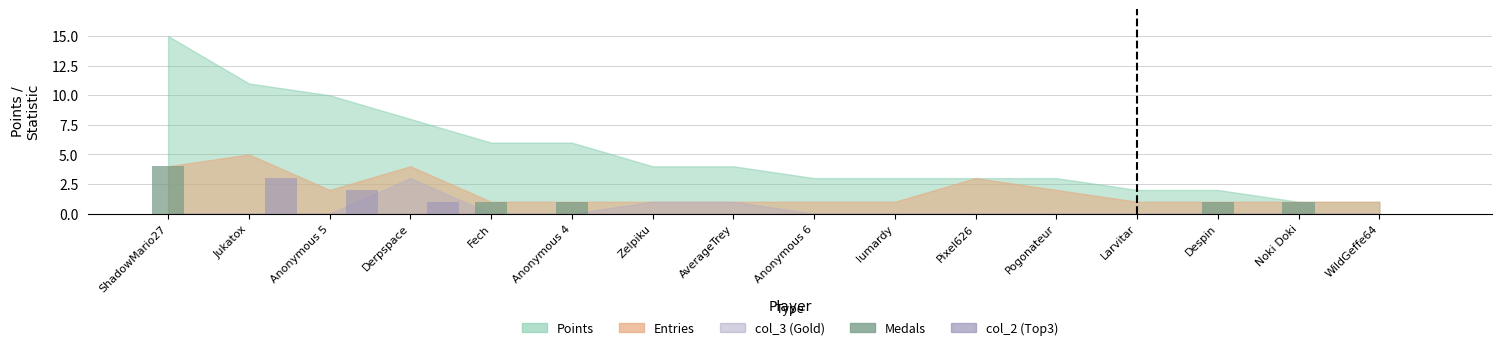

What is the maximum value shown in the chart?

4